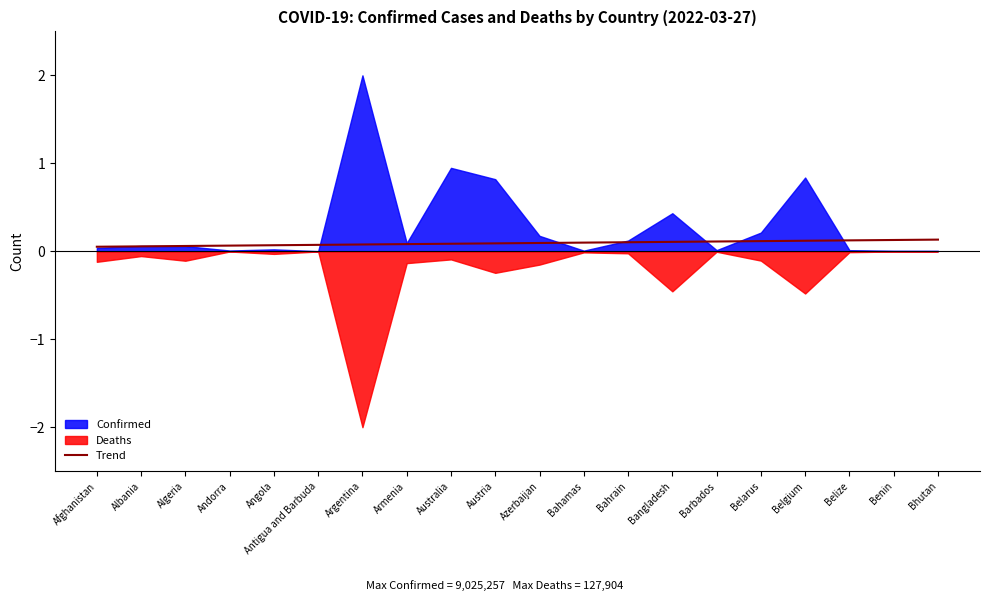

What is the approximate value at Australia?

0.1